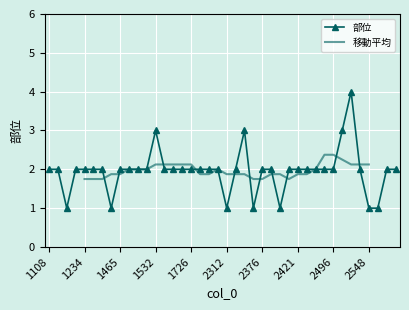

Is it true that the value at 1473 is 2?

True